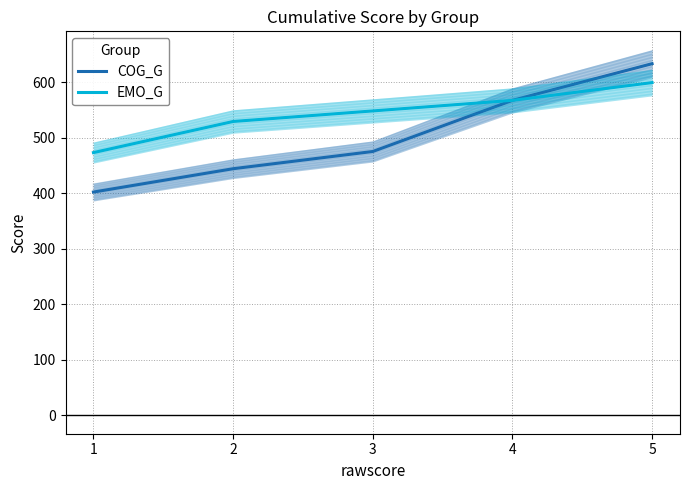

What is the sum of the COG_G values at 1 and 2?

846